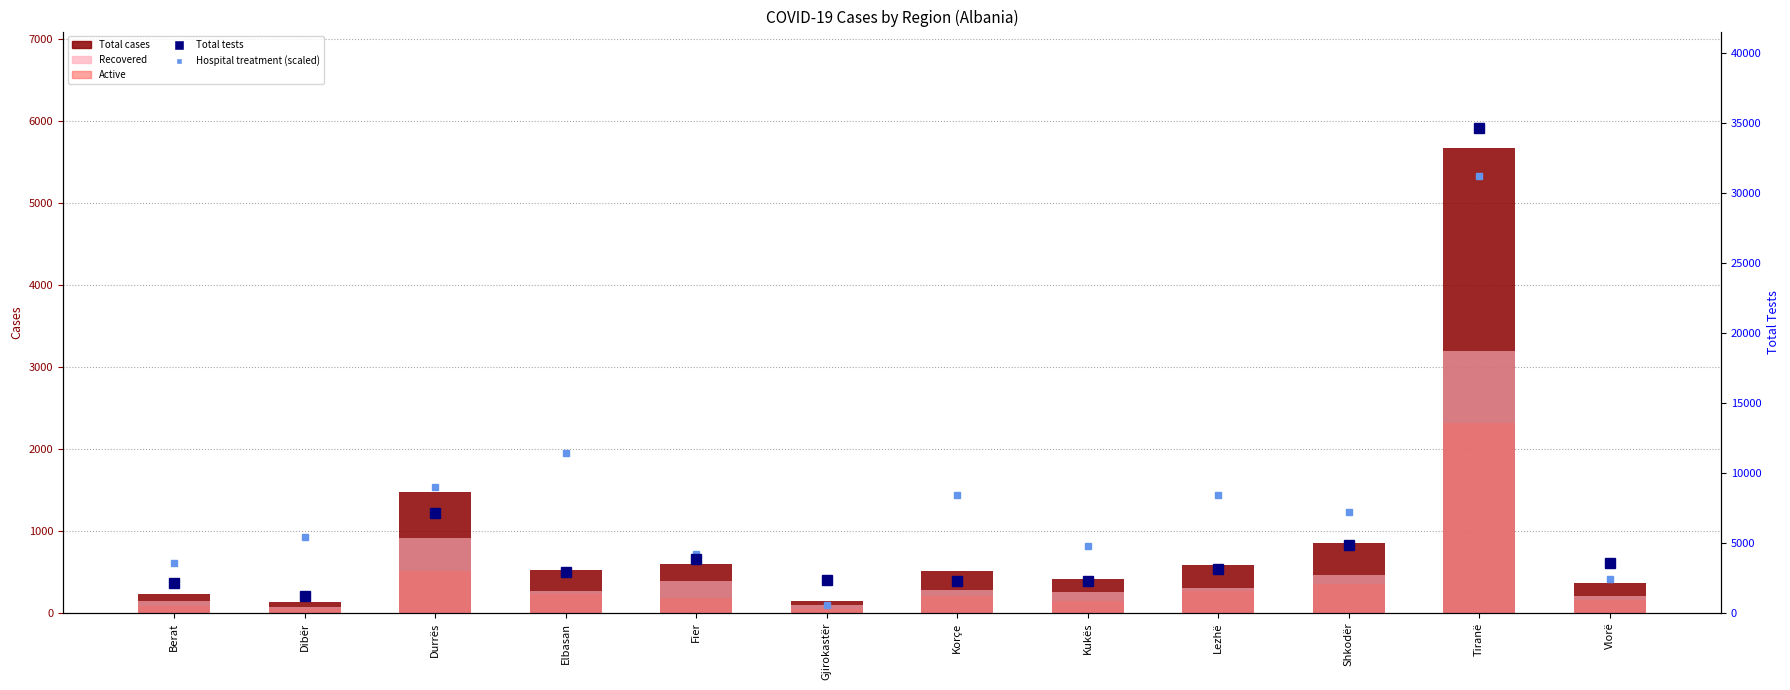

Is the value of Total cases at Elbasan greater than the value of Recovered at Elbasan?

Yes